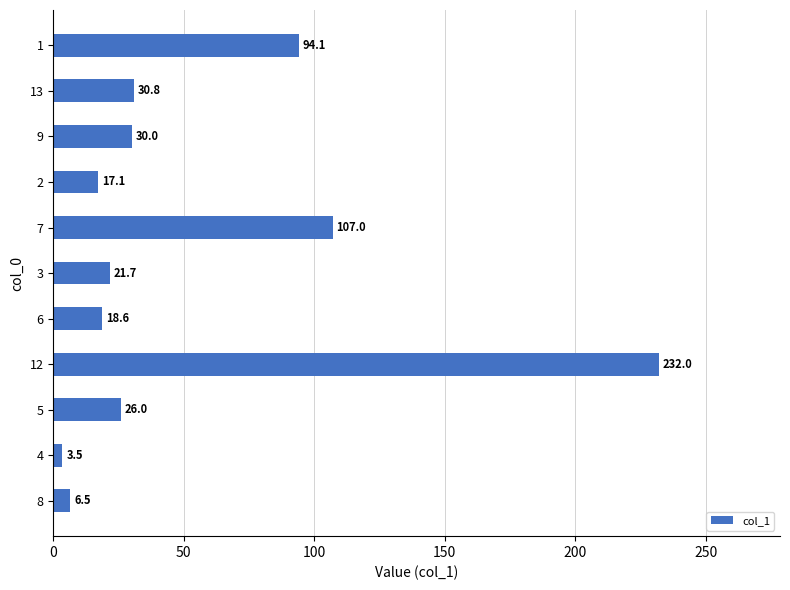

How many bars are there in total?

11